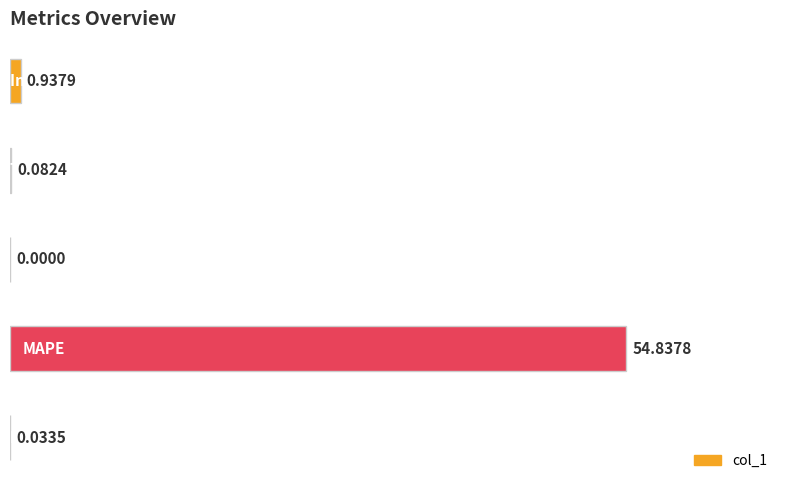

What is the sum of all values?

55.9